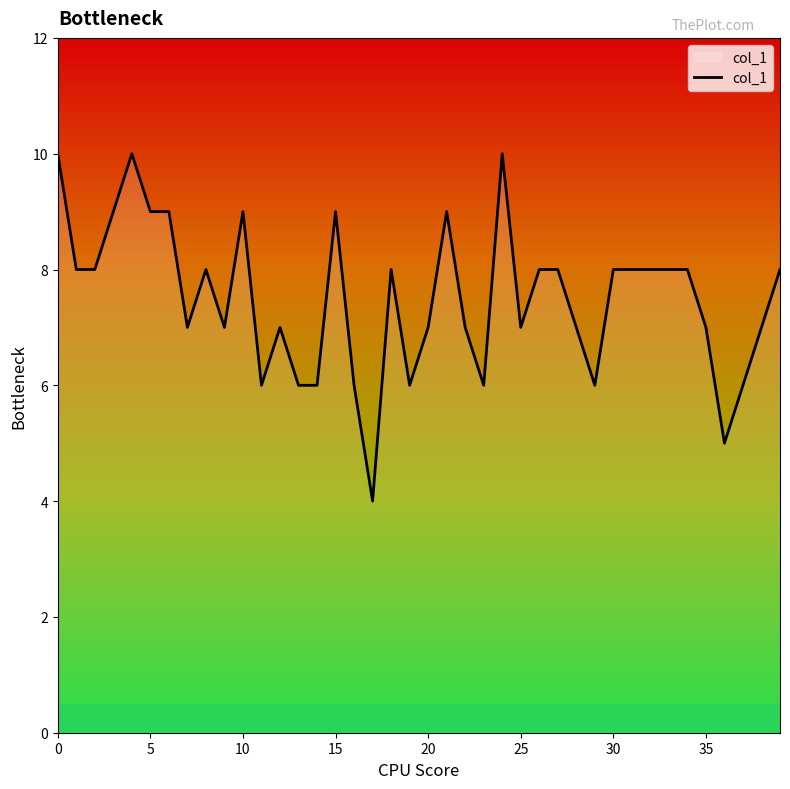

What is the minimum value shown in the chart?

4